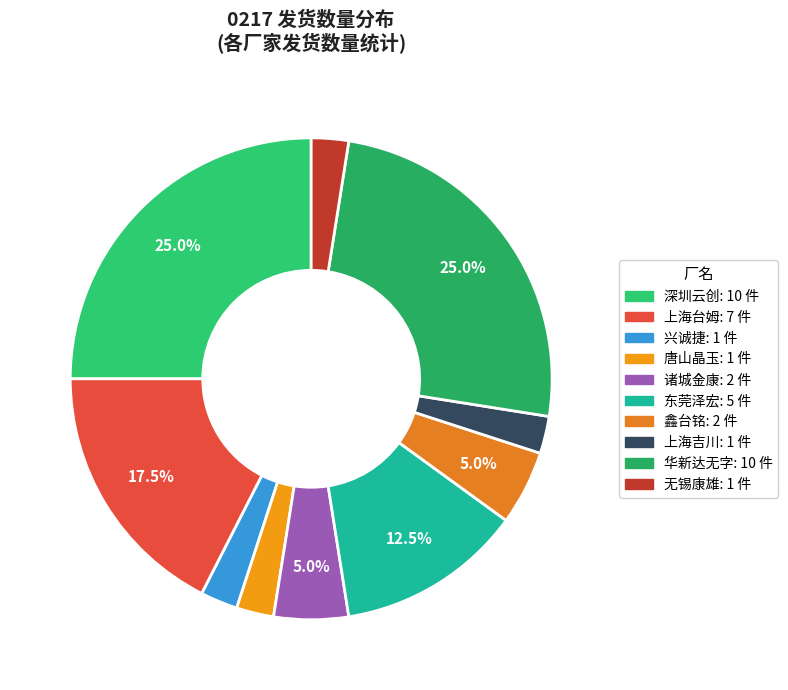

Rank the categories by value from lowest to highest.

兴诚捷, 唐山晶玉, 上海吉川, 无锡康雄, 诸城金康, 鑫台铭, 东莞泽宏, 上海台姆, 深圳云创, 华新达无字